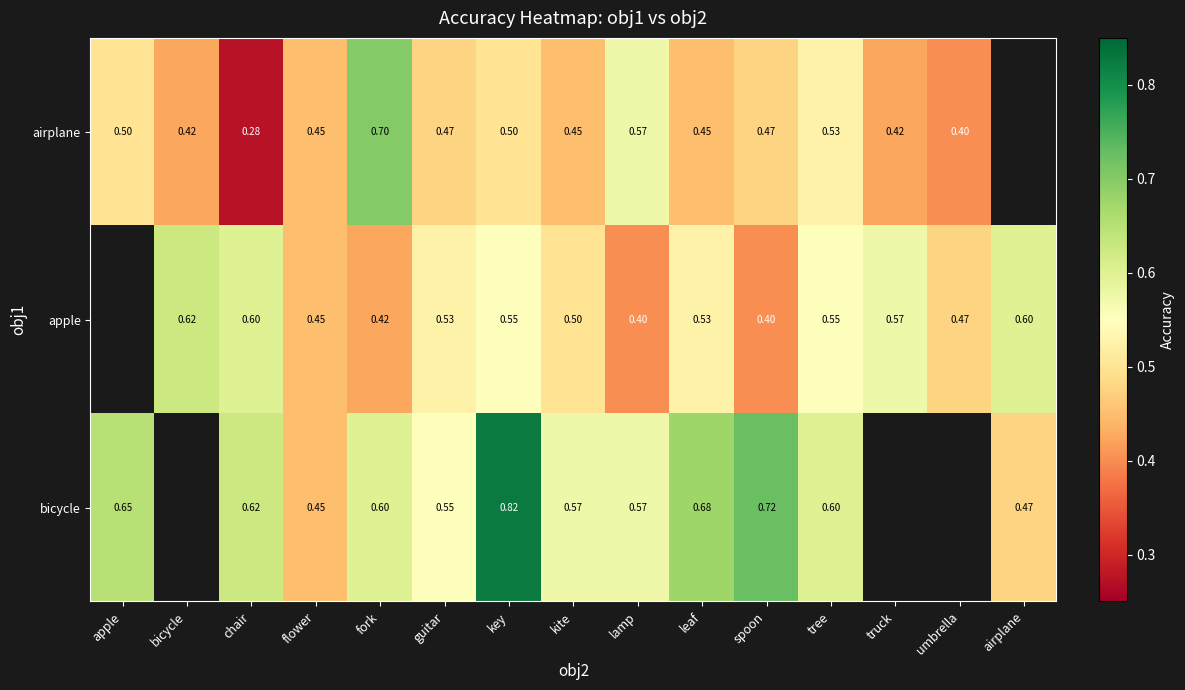

At how many categories does at least one series exceed 0?

15